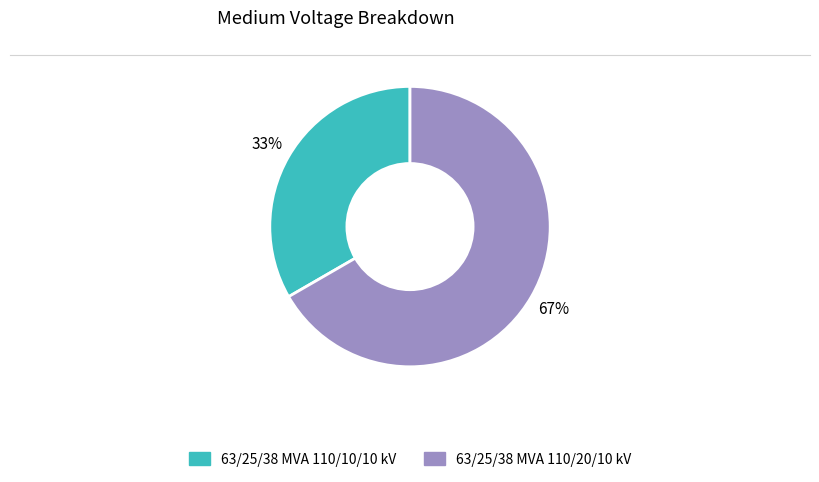

Is there a majority slice in this chart?

Yes